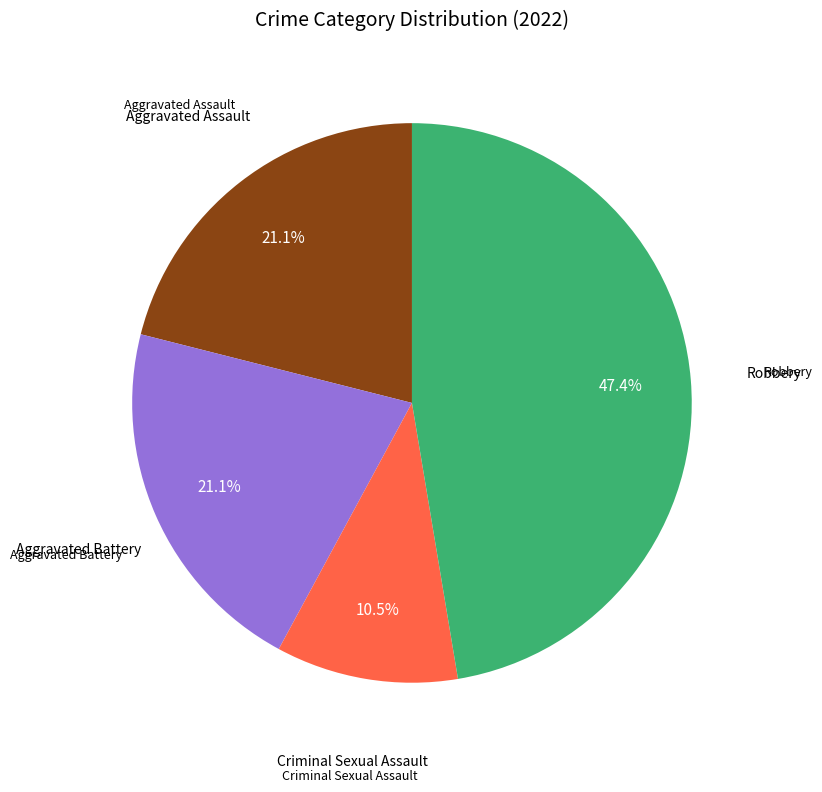

Is it true that Aggravated Assault is 17% of the pie?

False